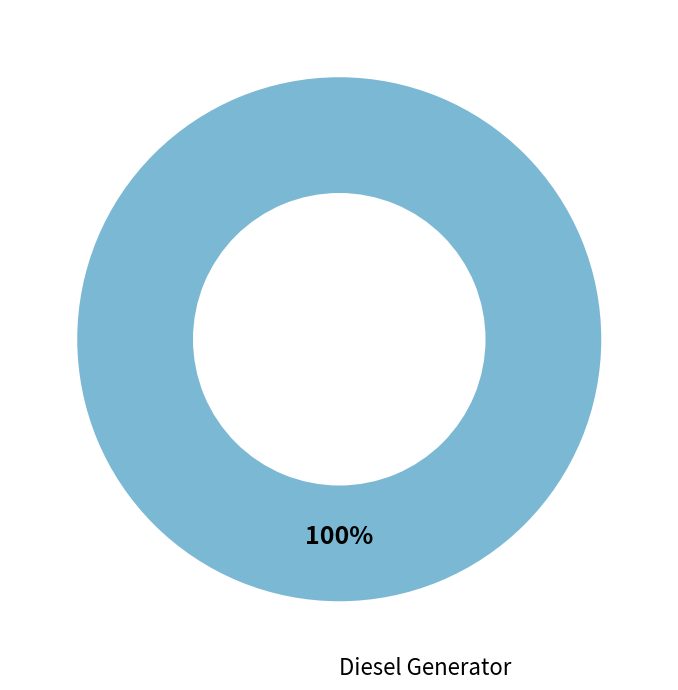

Is there a majority slice in this chart?

Yes